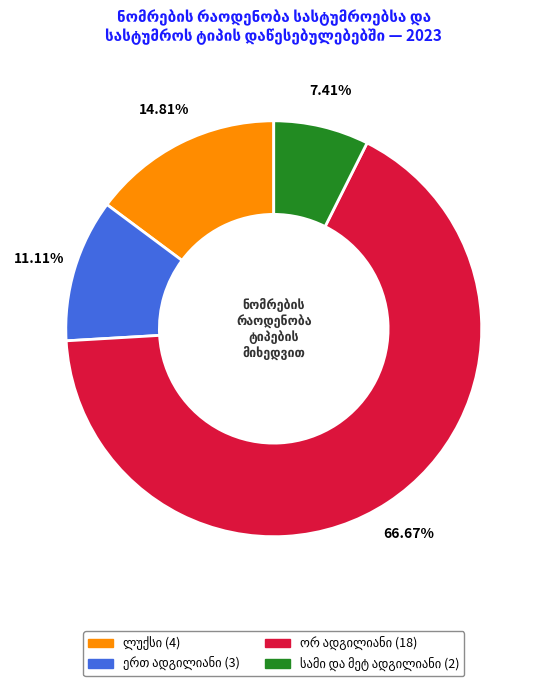

Is there a majority slice in this chart?

Yes